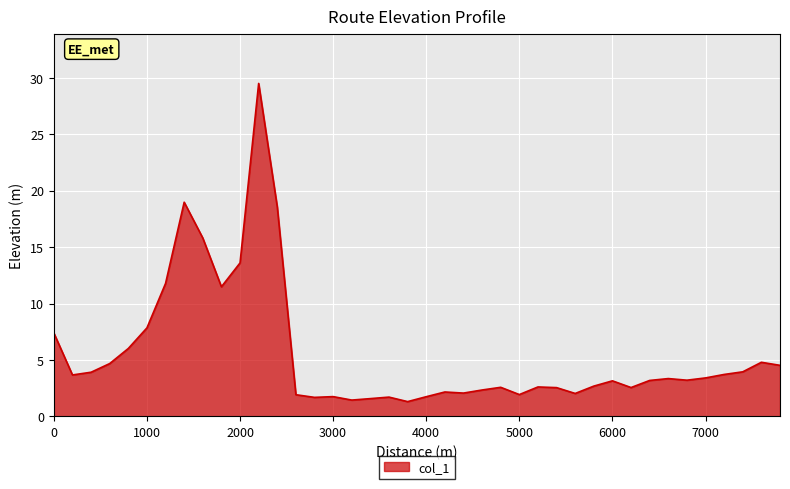

What is the difference between the maximum and minimum values?

28.2